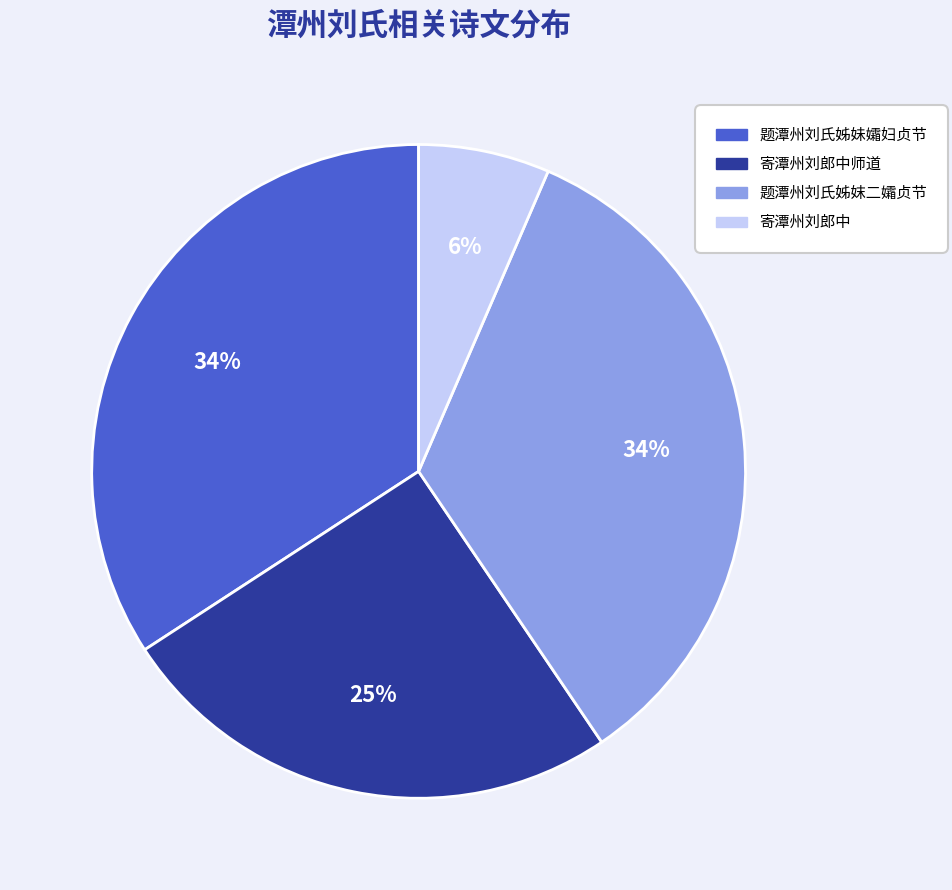

Does 寄潭州刘郎中师道 account for over 50% of the chart?

No